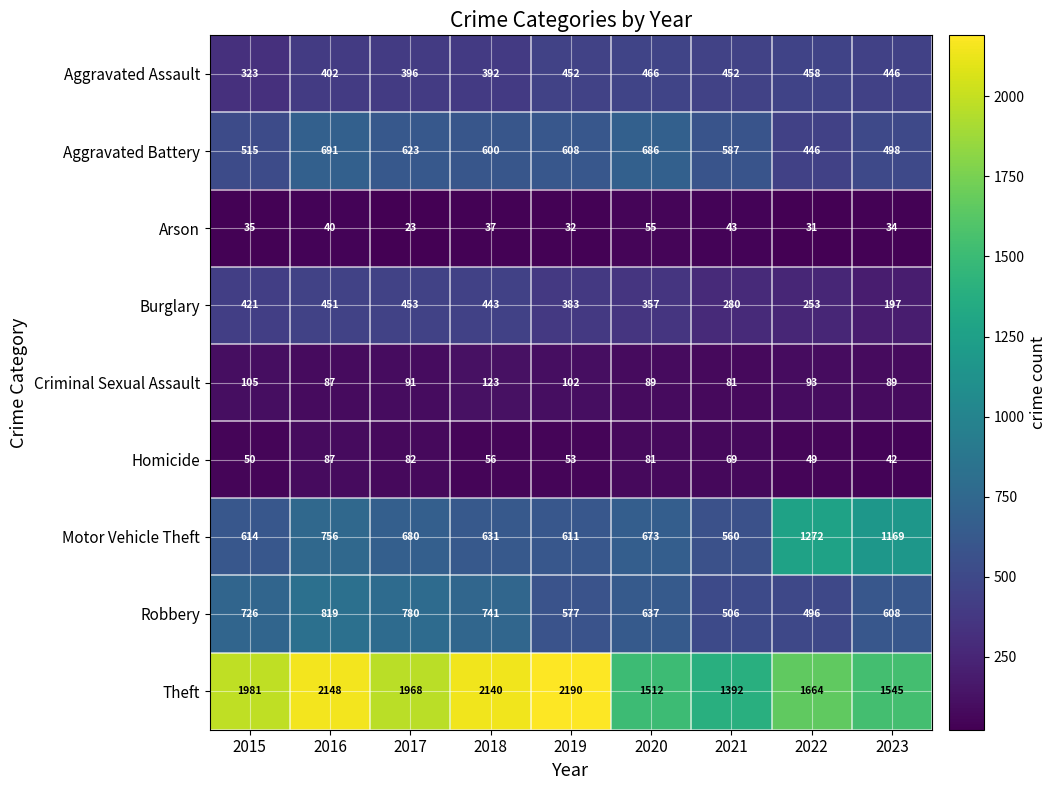

What is the sum of all Criminal Sexual Assault values?

860